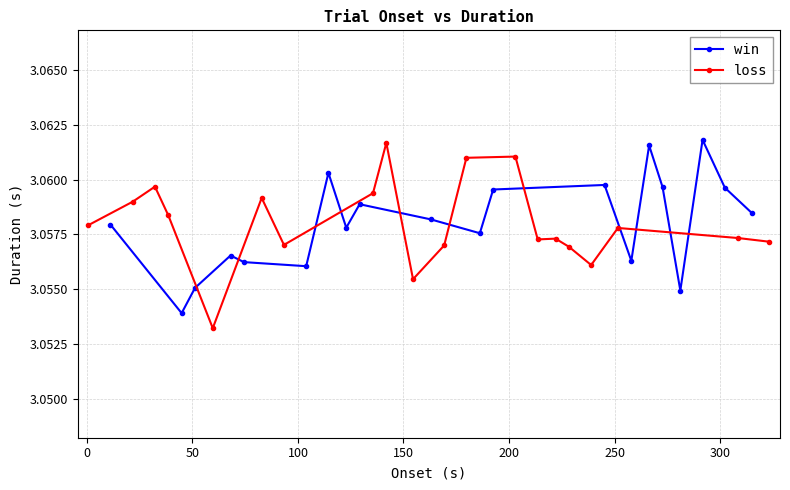

How many intersections are there between win and loss?

10